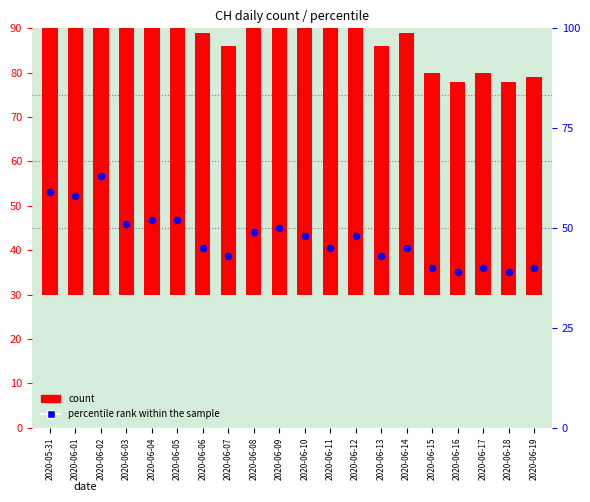

Which series has the largest Y range (max minus min)?

count